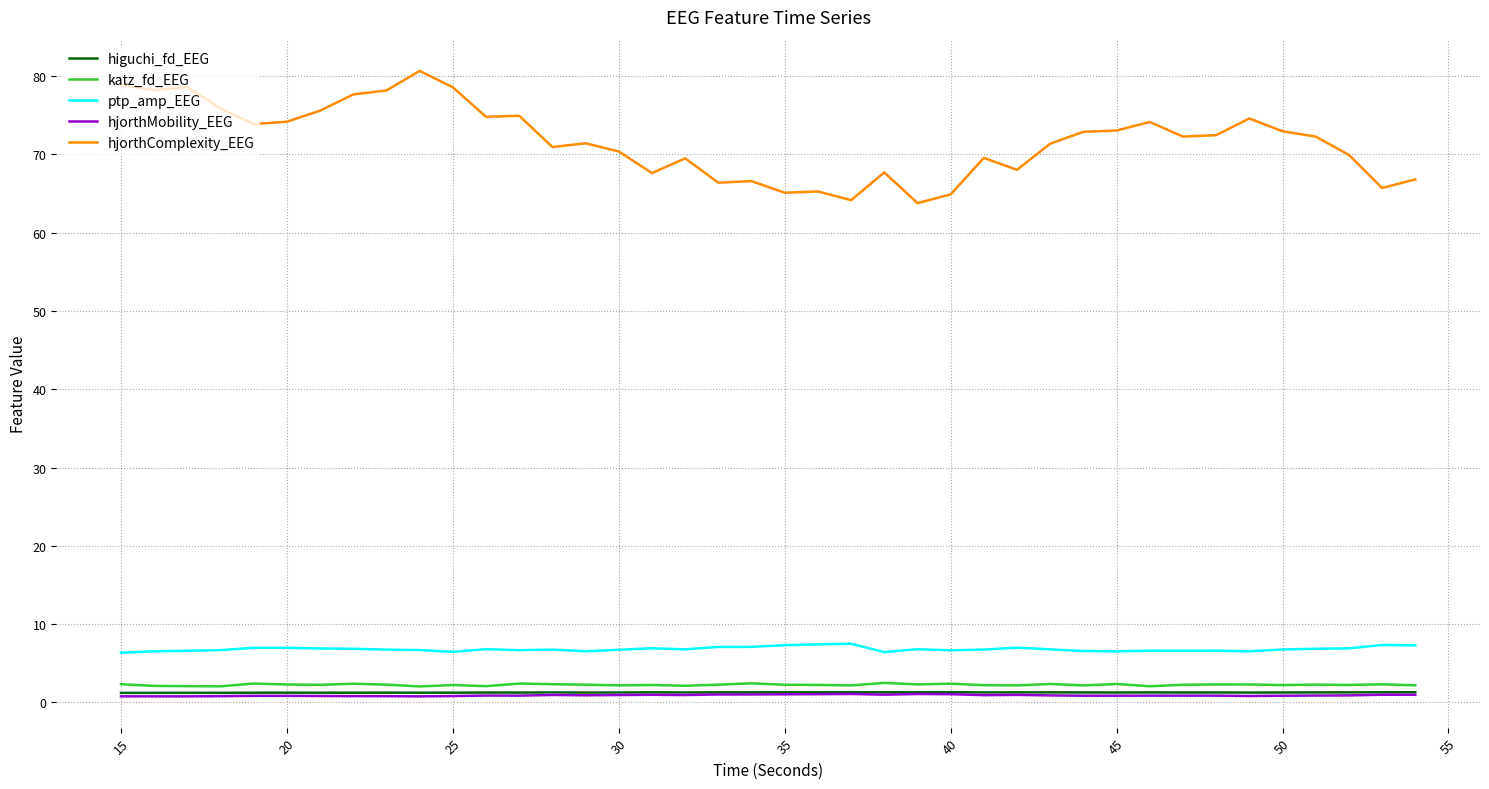

What is the greatest value displayed?

80.6